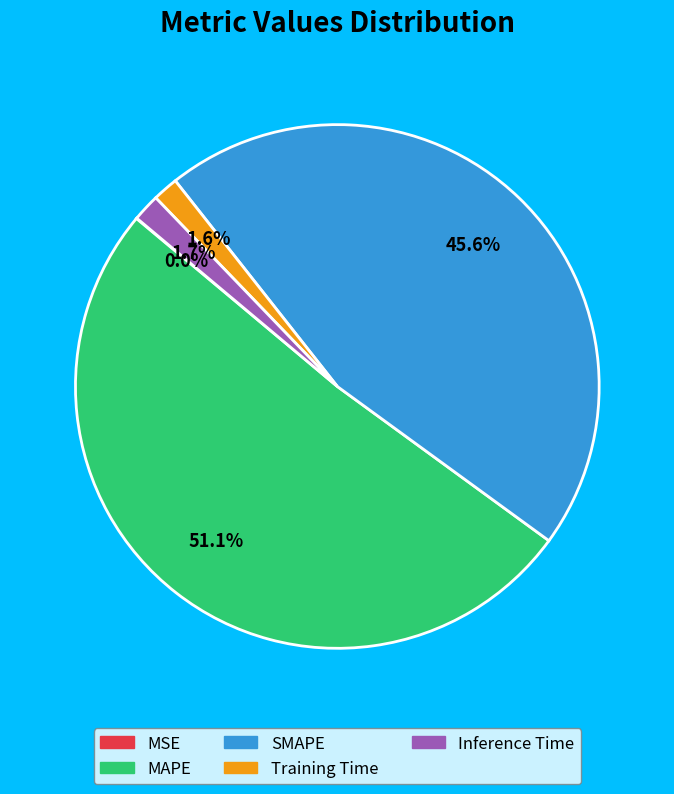

Which category has the biggest portion of the pie?

MAPE